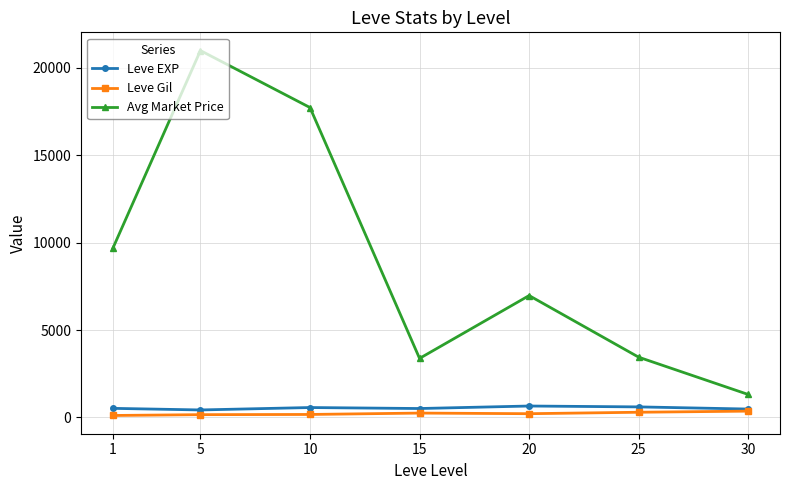

What is the difference between the Leve Gil values at 25 and 10?

126.7